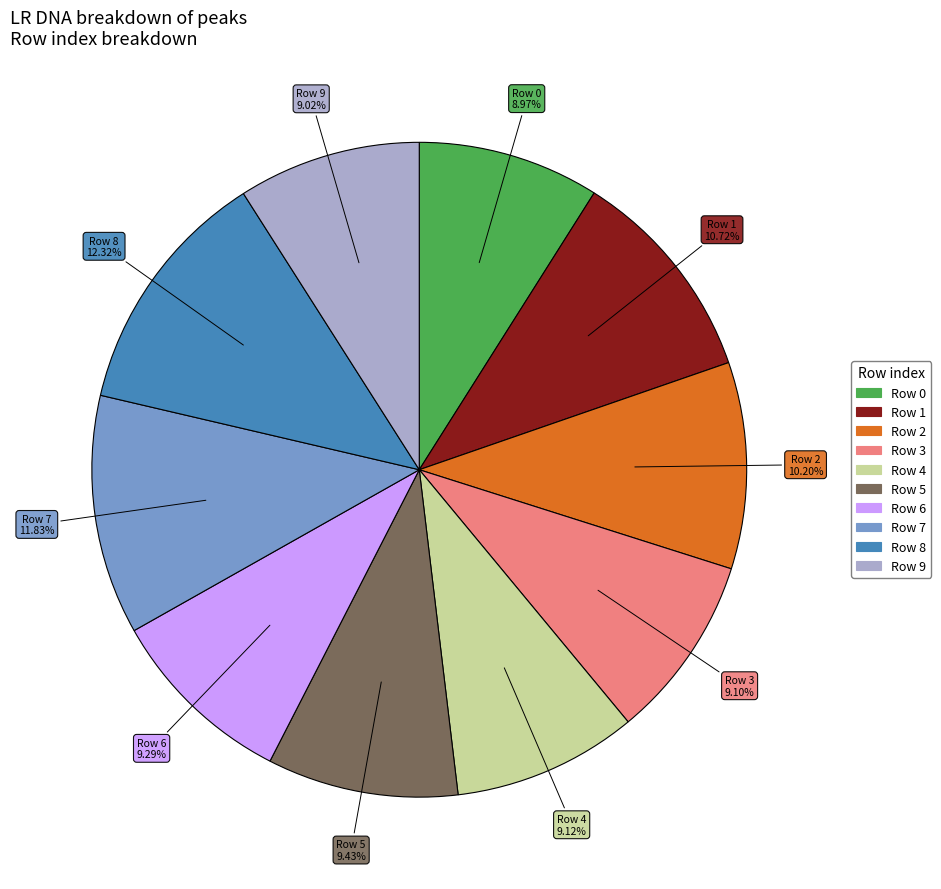

Is there any slice that represents more than half of the pie?

No